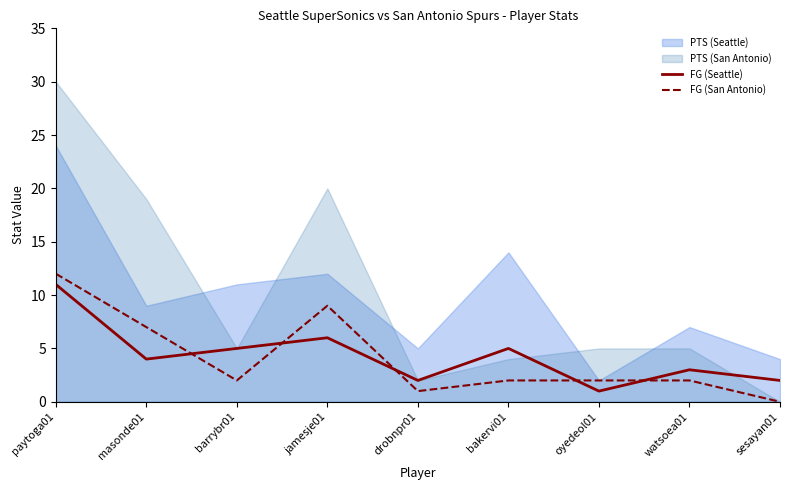

The FG (Seattle) series shows 3 at bakervi01. True or false?

False